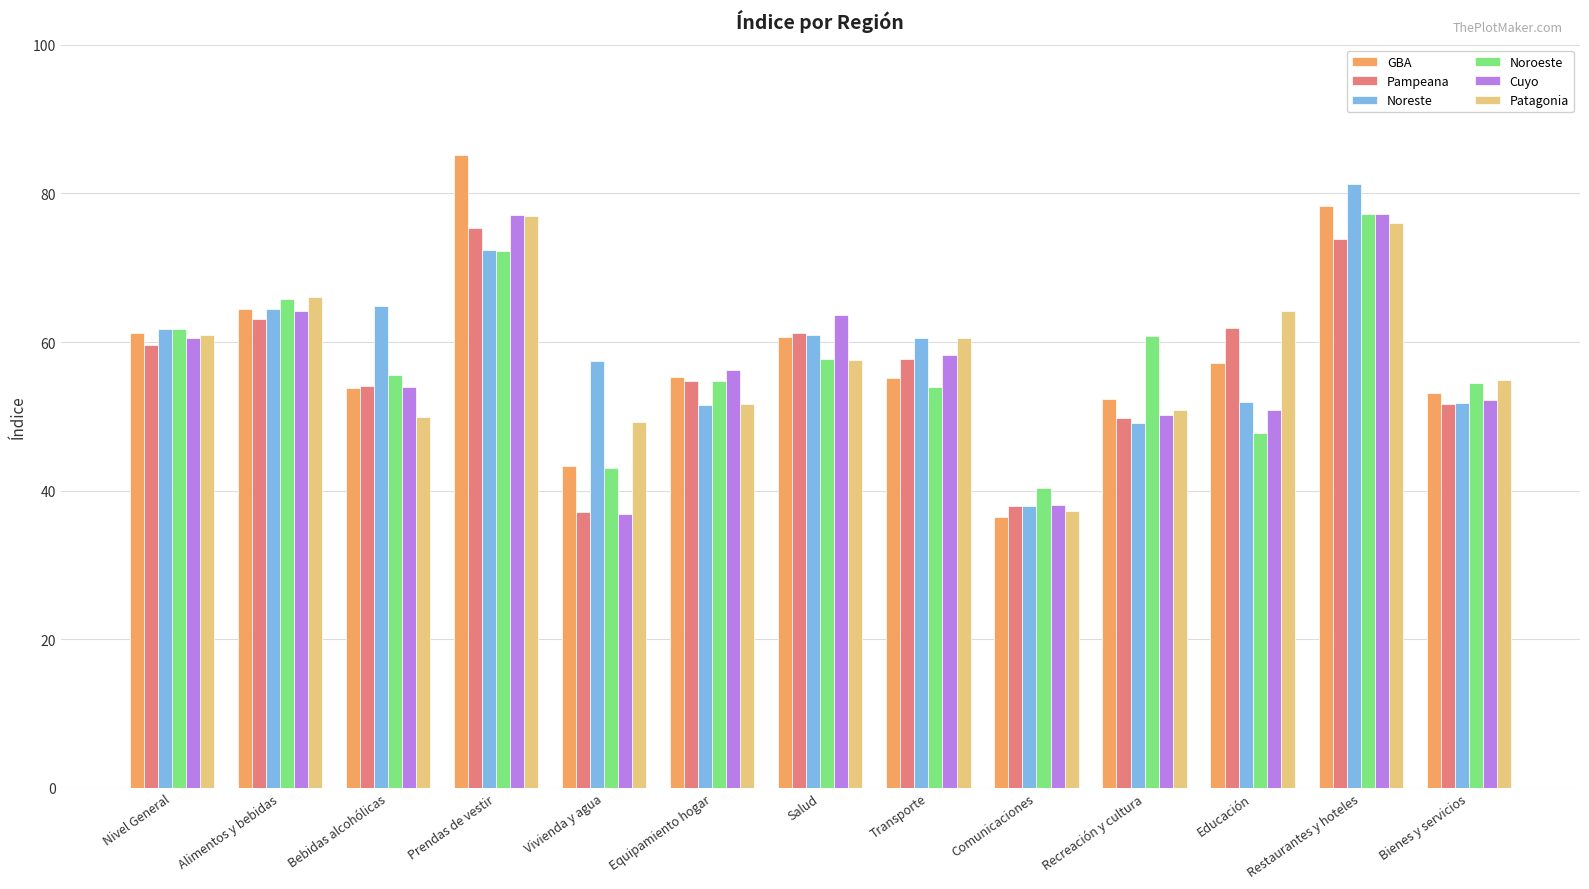

At which category does the chart reach its peak across all series?

Prendas de vestir